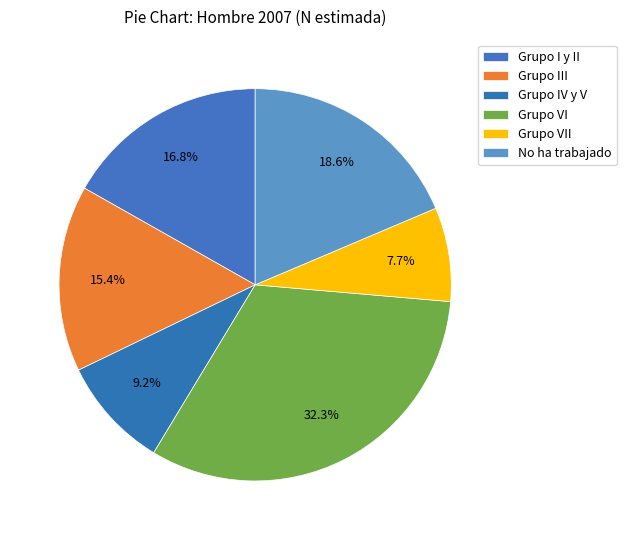

Count the number of slices in the pie.

6